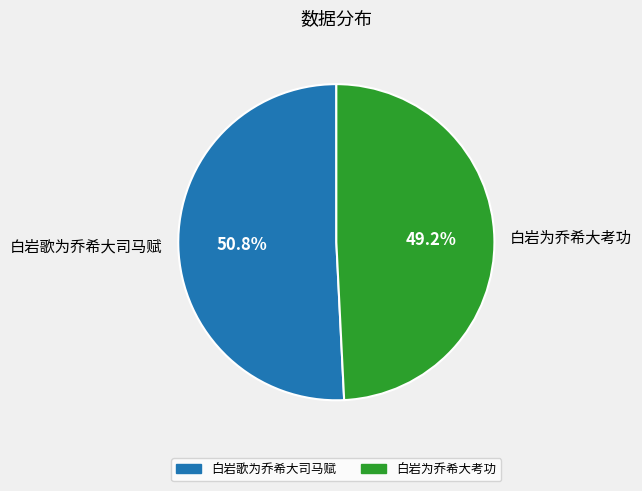

Count the number of slices in the pie.

2